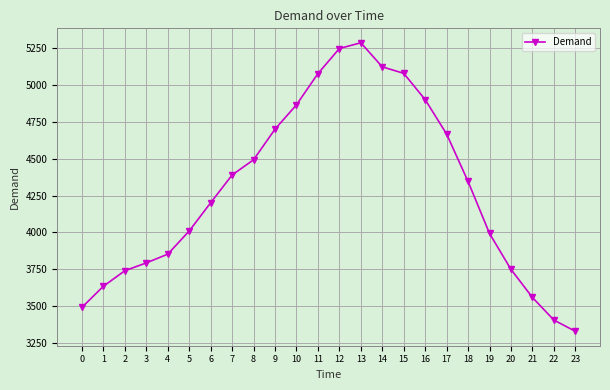

What is the minimum value shown in the chart?

3331